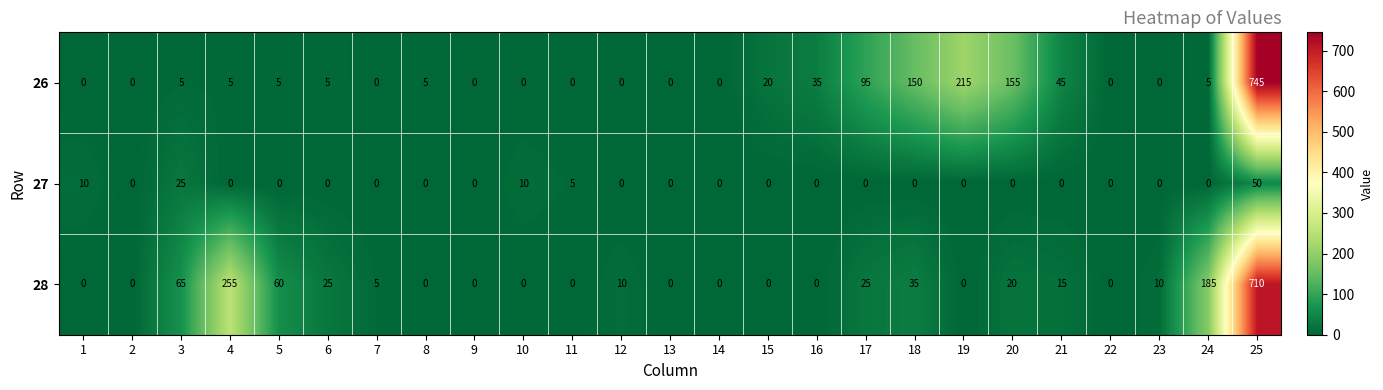

Where is 27 nearest to the value 25?

3